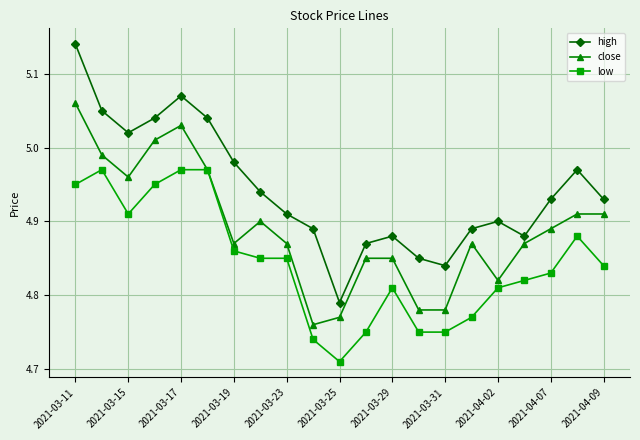

Count the number of data series in this chart.

3